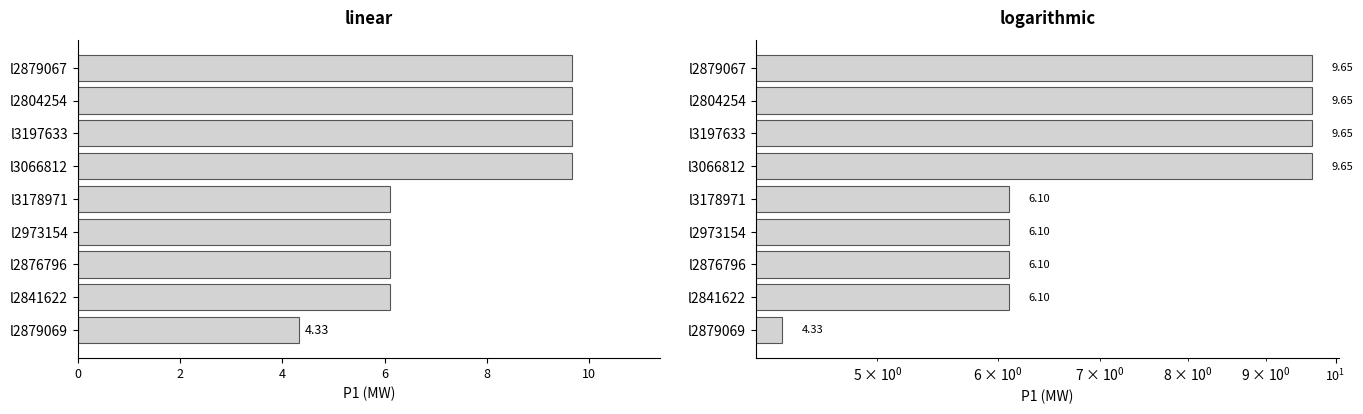

What is the value of the 4th bar from the left?

6.1